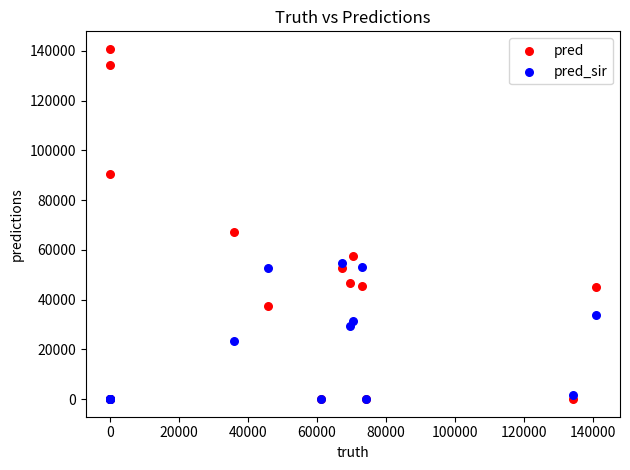

In the pred series, what Y value is closest to 70415?

67115